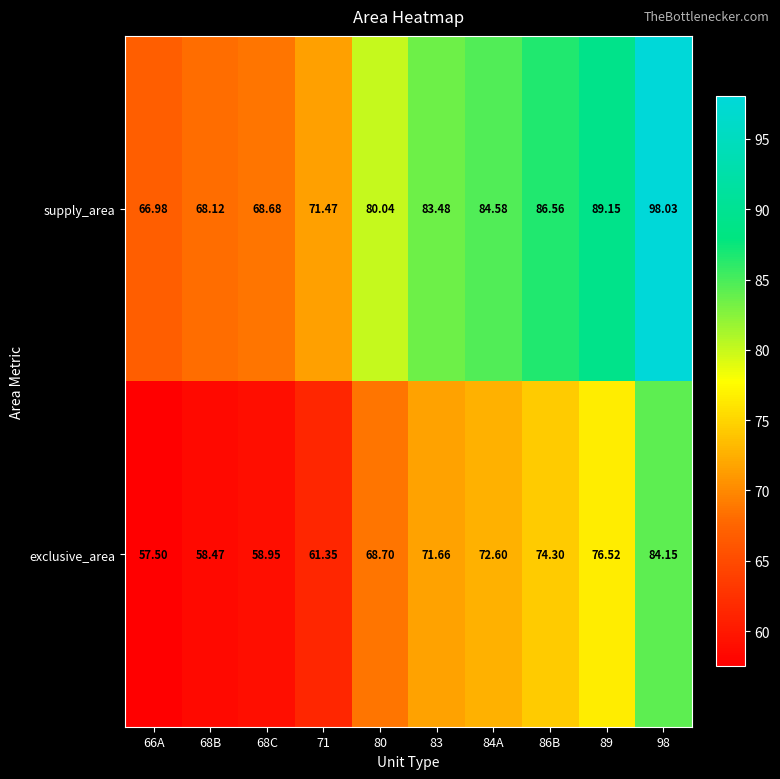

Between 68C and 83, which series saw the biggest shift?

supply_area